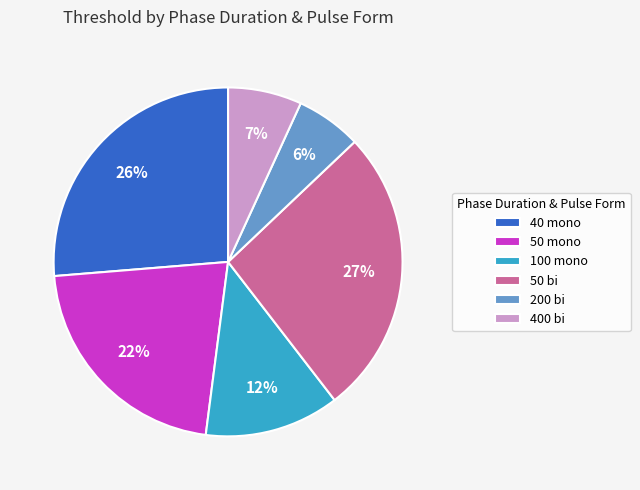

Which slice is the smallest?

200 bi